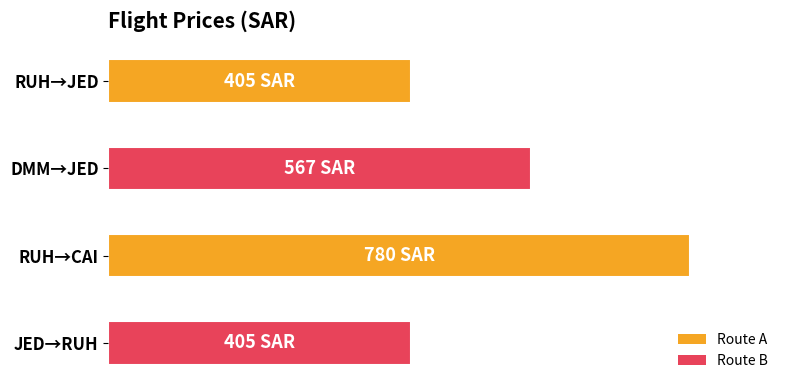

Count the number of data series in this chart.

1